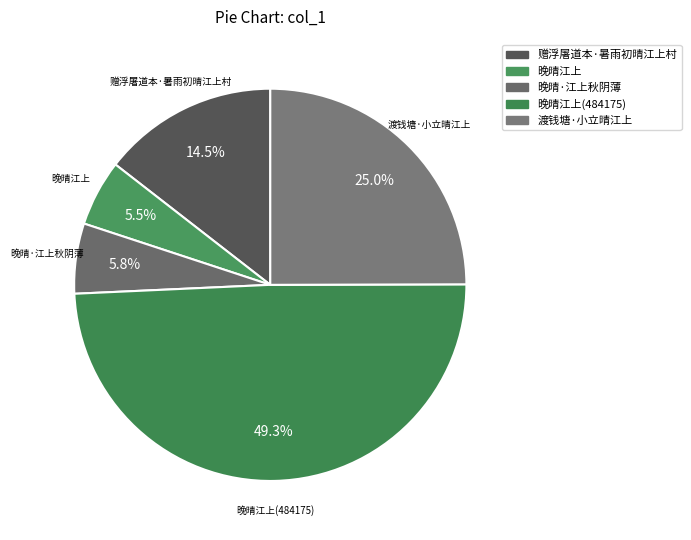

Combined, do 赠浮屠道本·暑雨初晴江上村 and 渡钱塘·小立晴江上 account for over 50%?

No